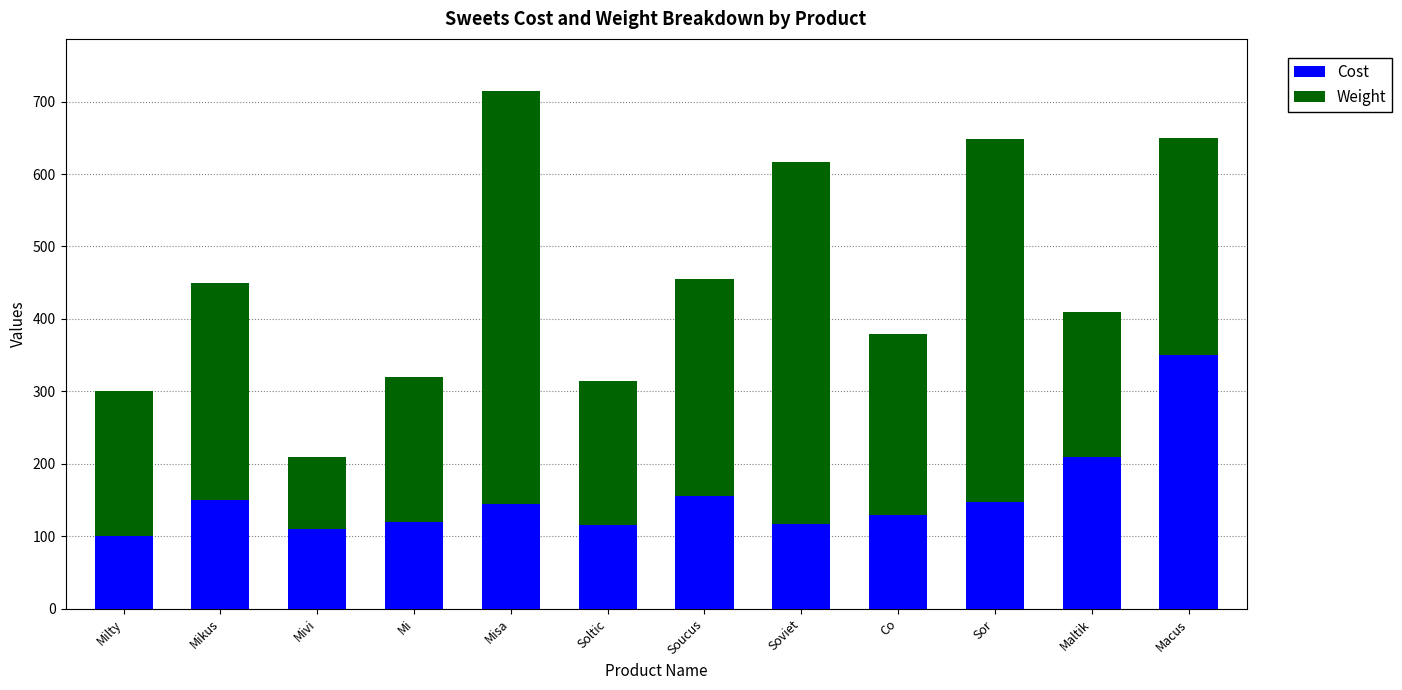

What is the total value across all series at Co?

379